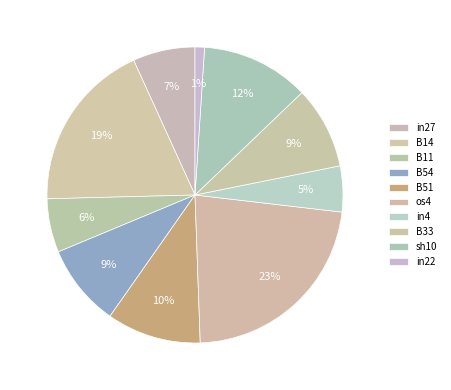

How many segments does this pie chart have?

10